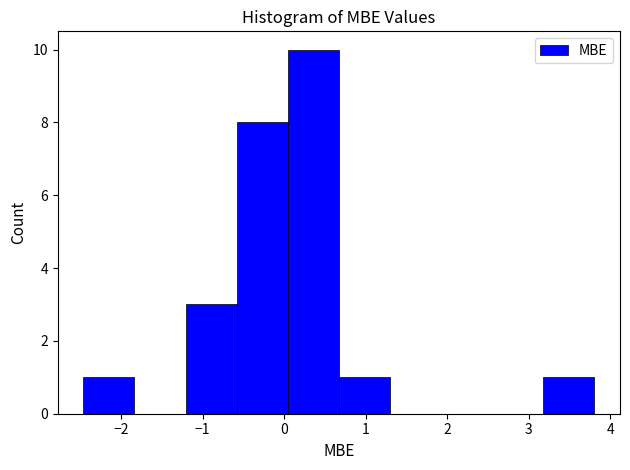

Reading left to right, list every bar in this chart as the range it spans on the x-axis followed by its height. Neither the bar edges nor the heights are printed on the chart, so give them approximately, as read against the axes.

-2.5 to -1.8: 1
-1.8 to -1.2: 0
-1.2 to -0.6: 3
-0.6 to 0.0: 8
0.0 to 0.7: 10
0.7 to 1.3: 1
1.3 to 1.9: 0
1.9 to 2.6: 0
2.6 to 3.2: 0
3.2 to 3.8: 1